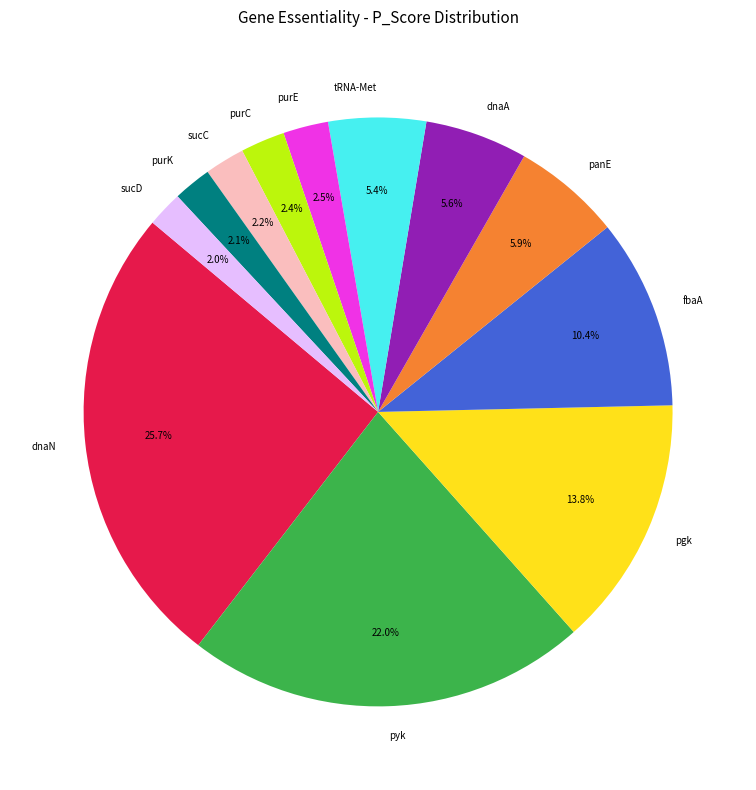

Do sucC and purC together represent more than half of the pie?

No